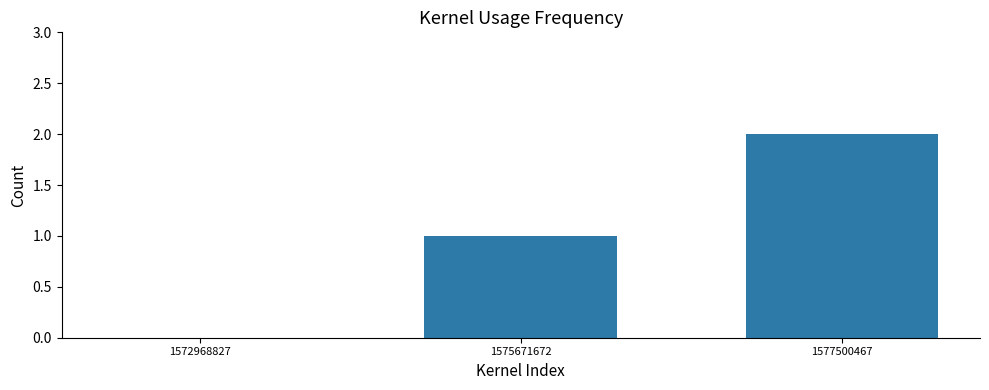

The chart shows a value of 1 at 1575671672. True or false?

True